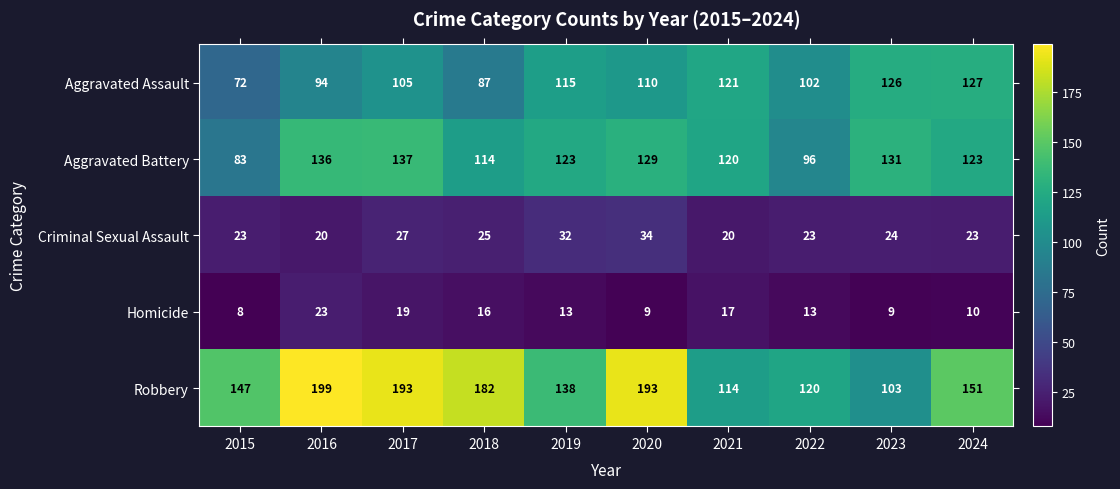

How many data points does each series have?

10